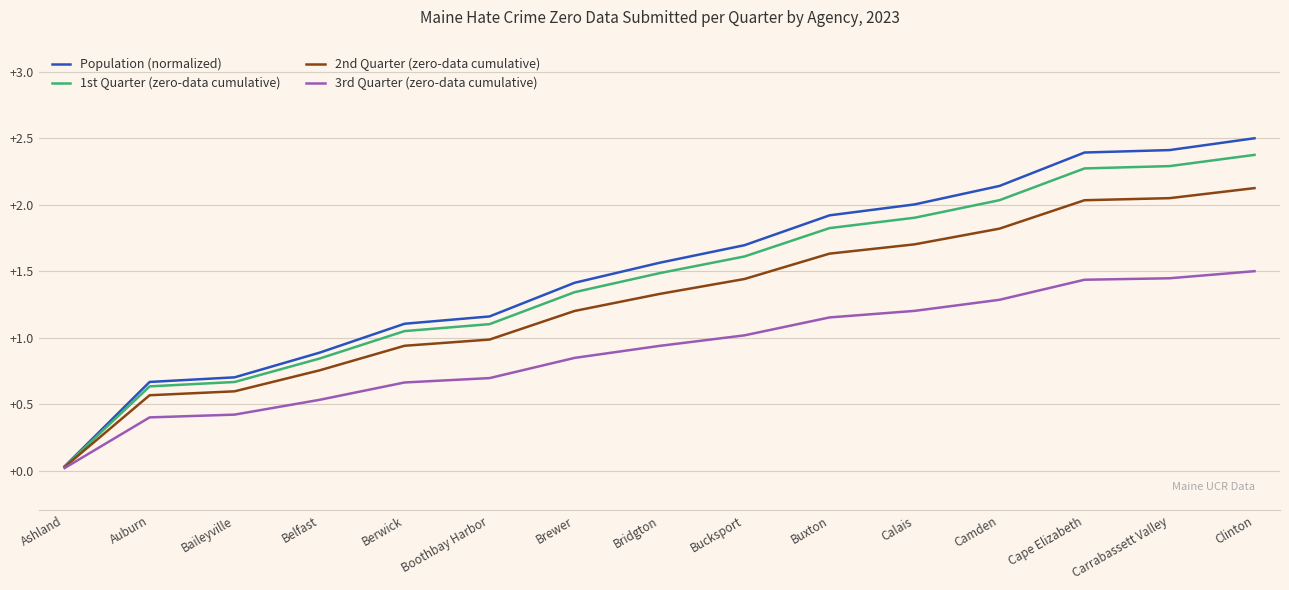

The value of 1st Quarter (zero-data cumulative) at Bridgton is 1.5. True or false?

True